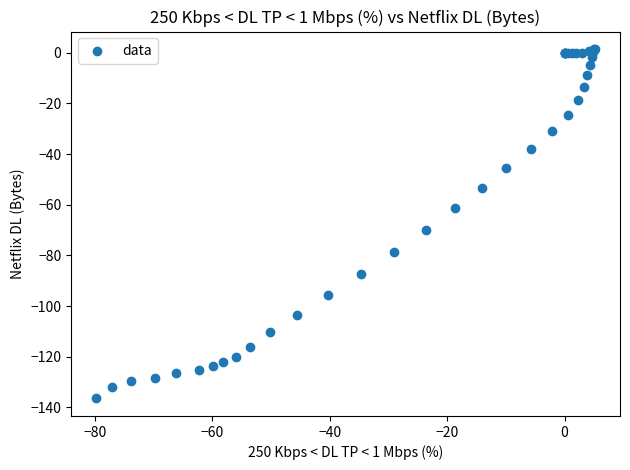

What Y value in the scatter plot is closest to -67?

-70.0